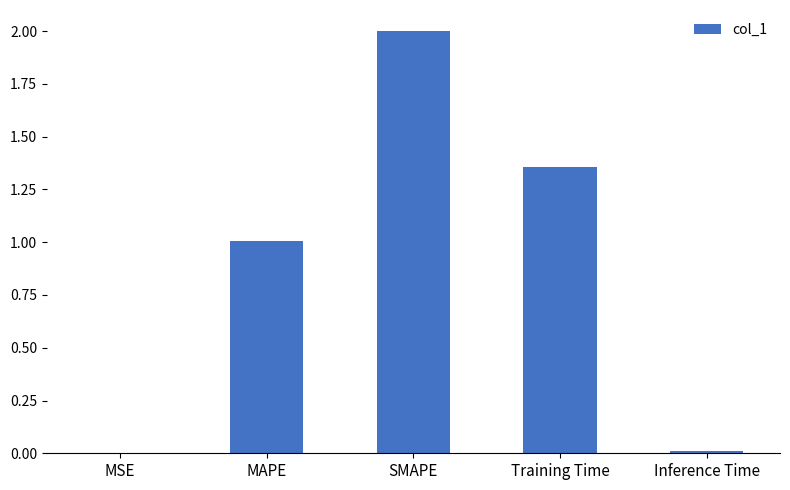

At which category does the chart reach its peak across all series?

SMAPE